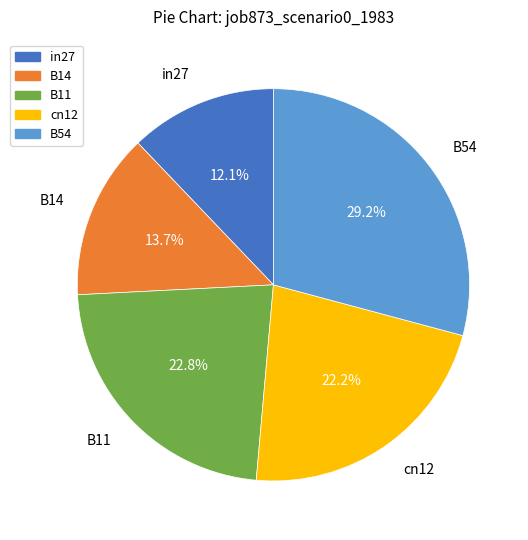

Which slice is the largest?

B54